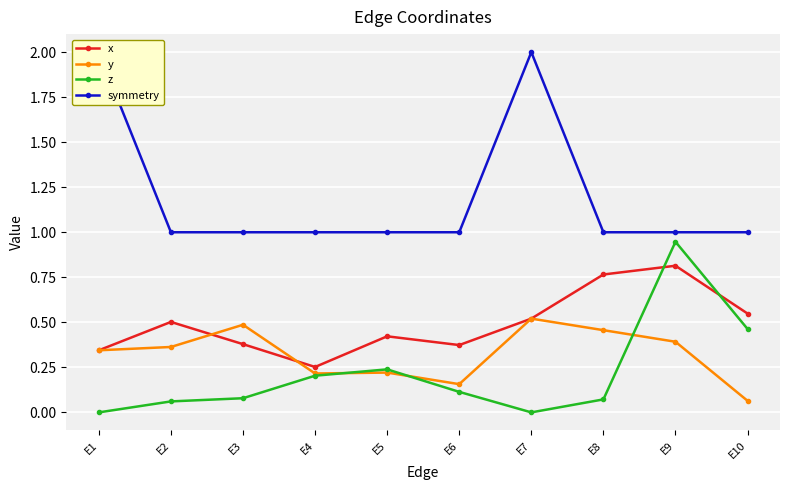

Is it true that z equals 0.2 at E4?

True